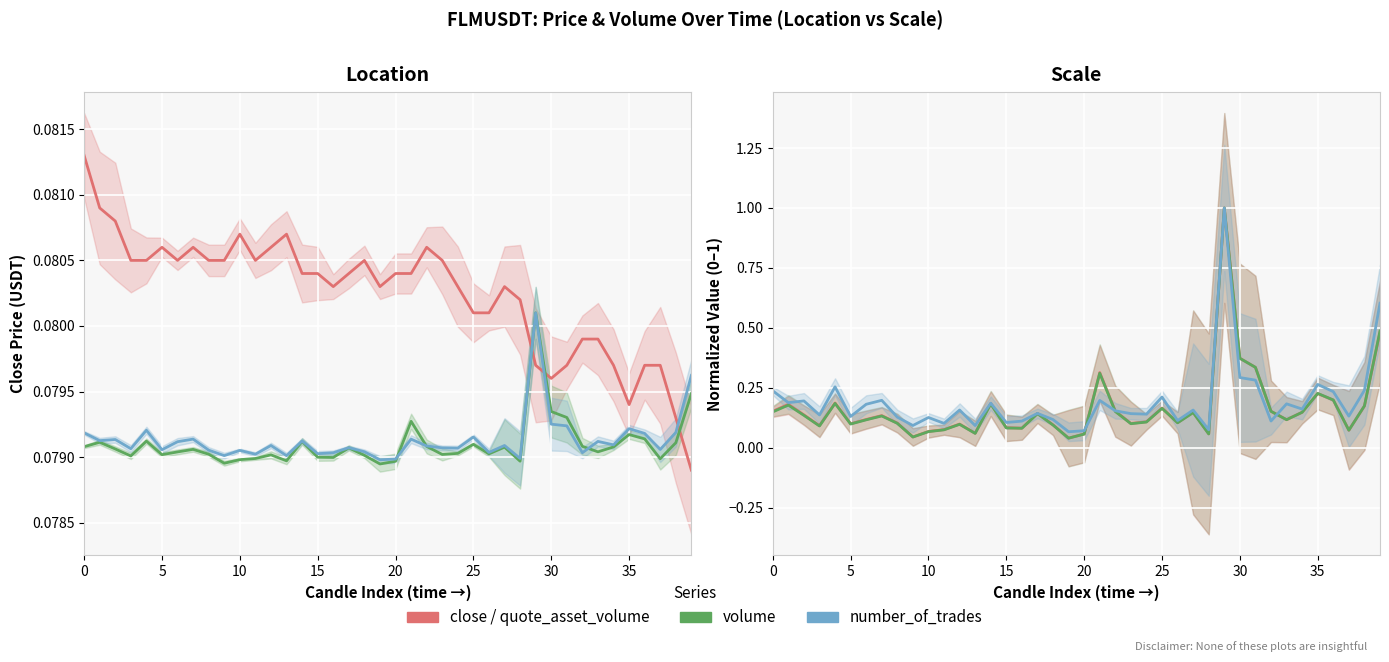

What is the total value across all series at 30?

0.7